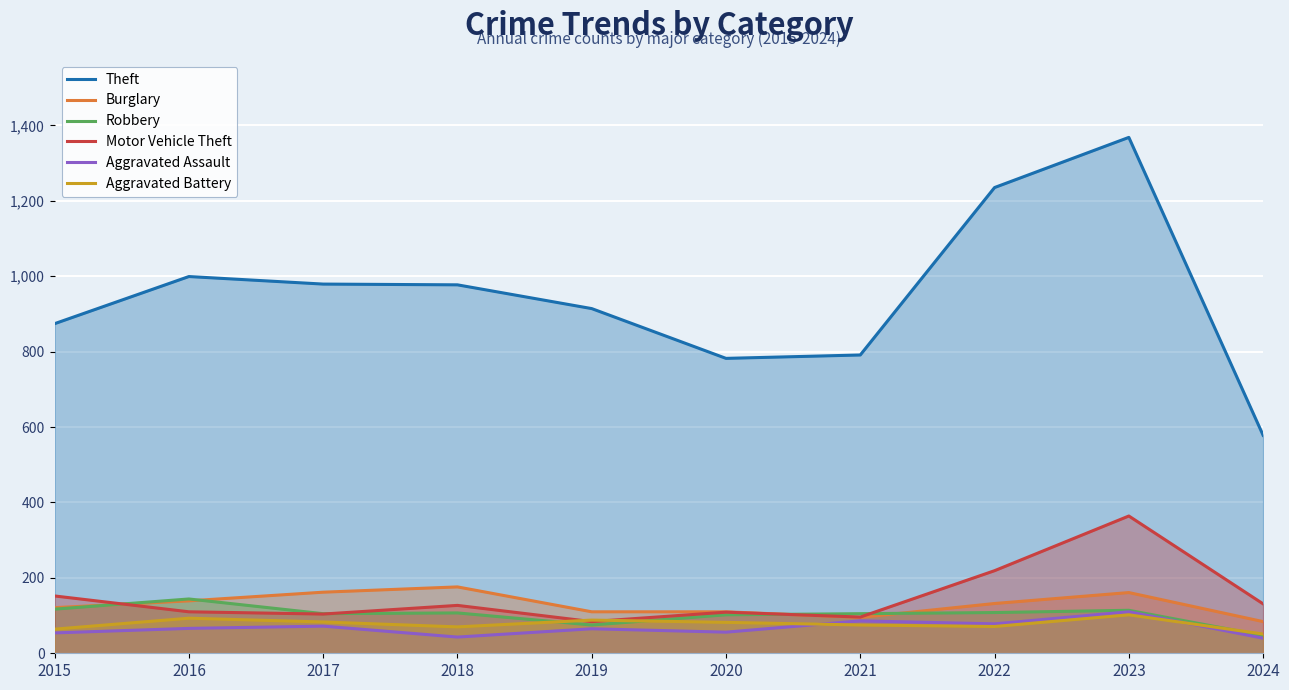

The value of Burglary at 2016 is 139. True or false?

True